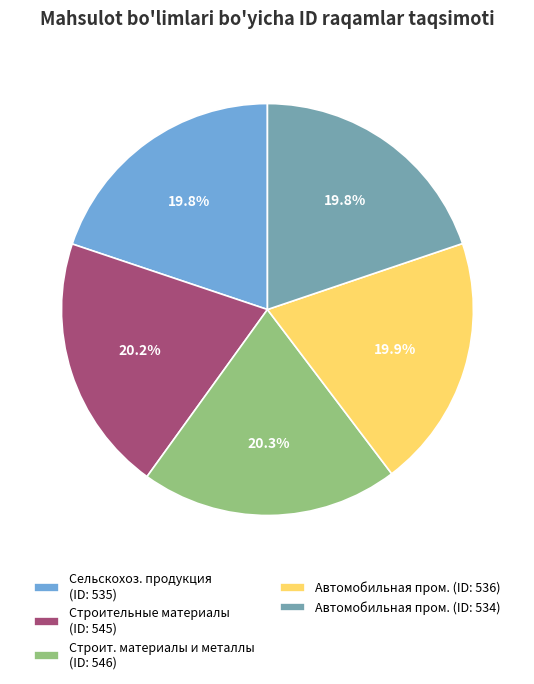

Is Строительные материалы (ID: 545) the majority of the pie?

No